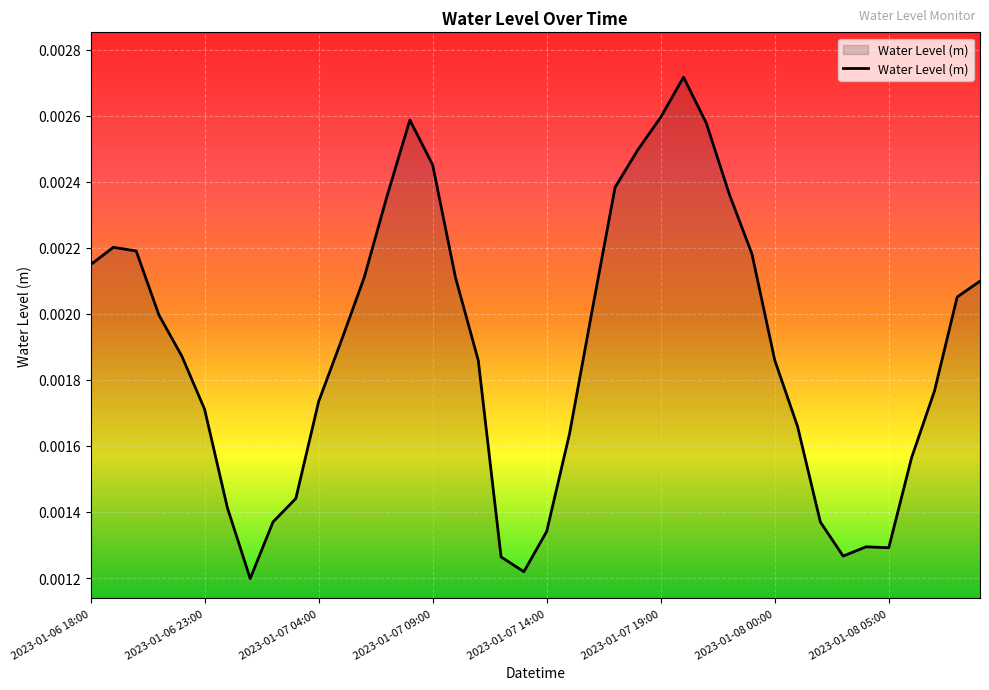

At which category does the chart reach its peak across all series?

26